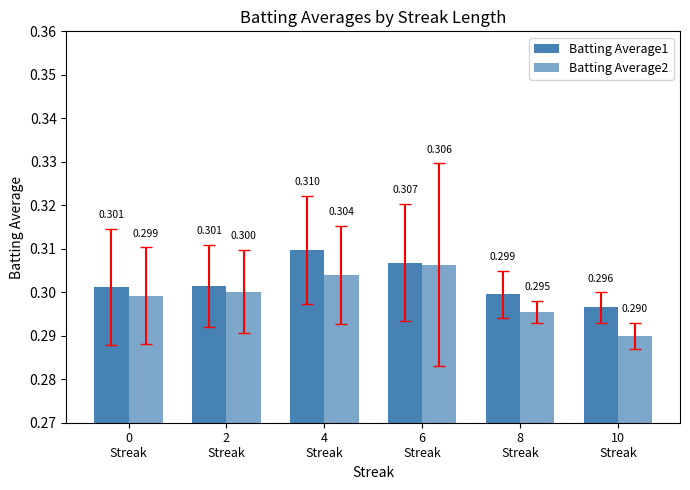

Is the value of Batting Average2 at 0
Streak greater than the value of Batting Average1 at 6
Streak?

No